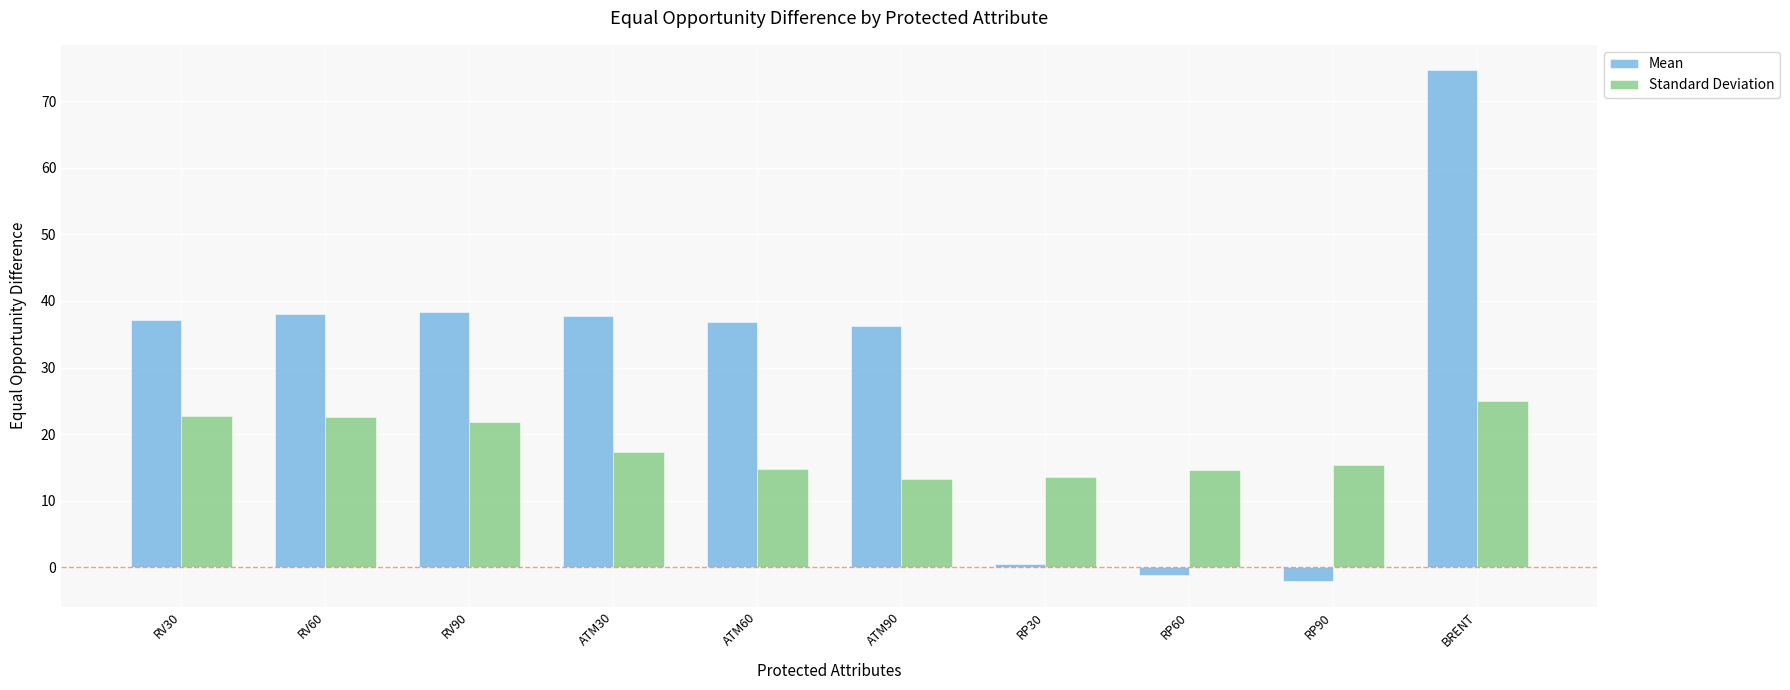

How many data points in Standard Deviation are less than 17?

5